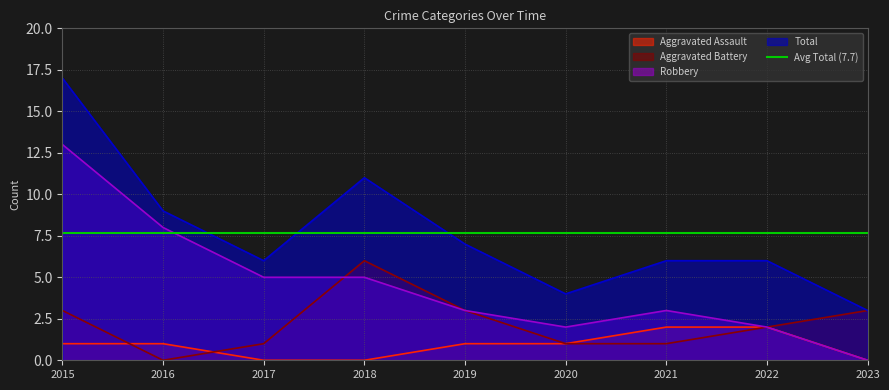

What are all the series names shown in the legend?

Aggravated Assault, Aggravated Battery, Robbery, Total